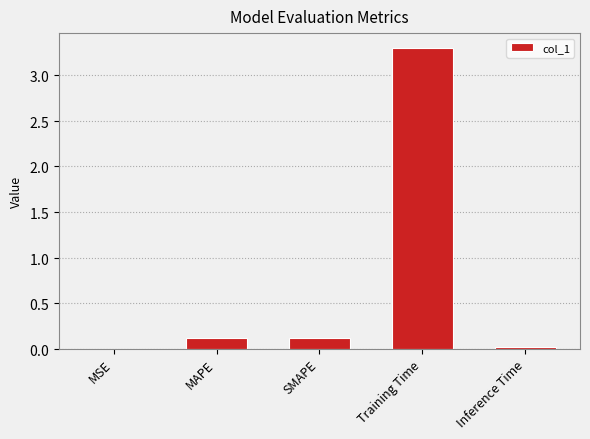

List the labels in order of value, smallest first.

MSE, Inference Time, MAPE, SMAPE, Training Time